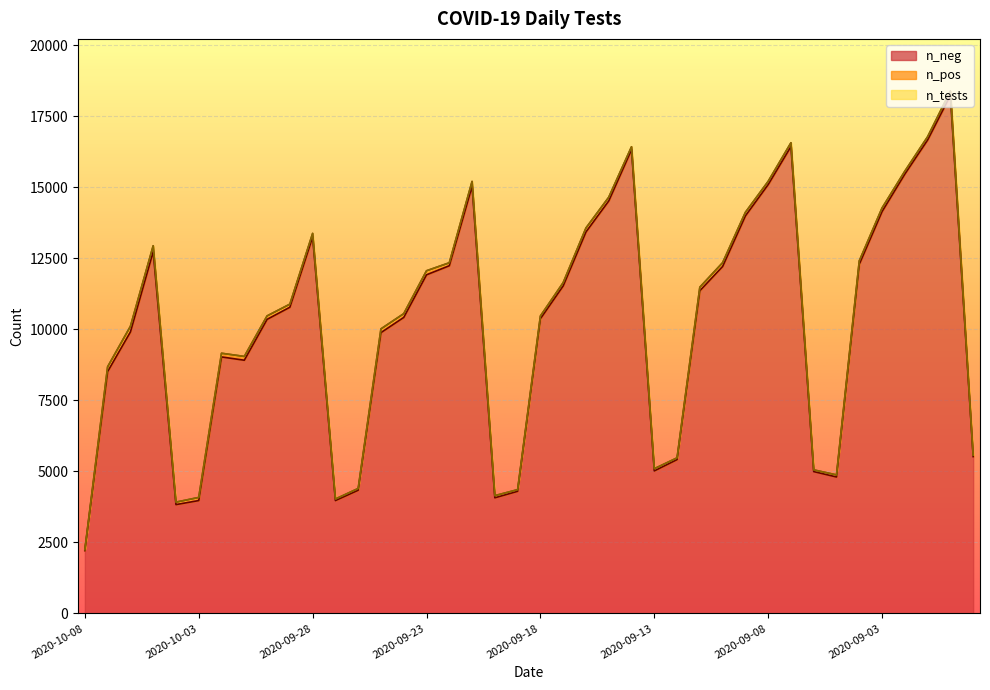

Count the number of categories in the chart.

40